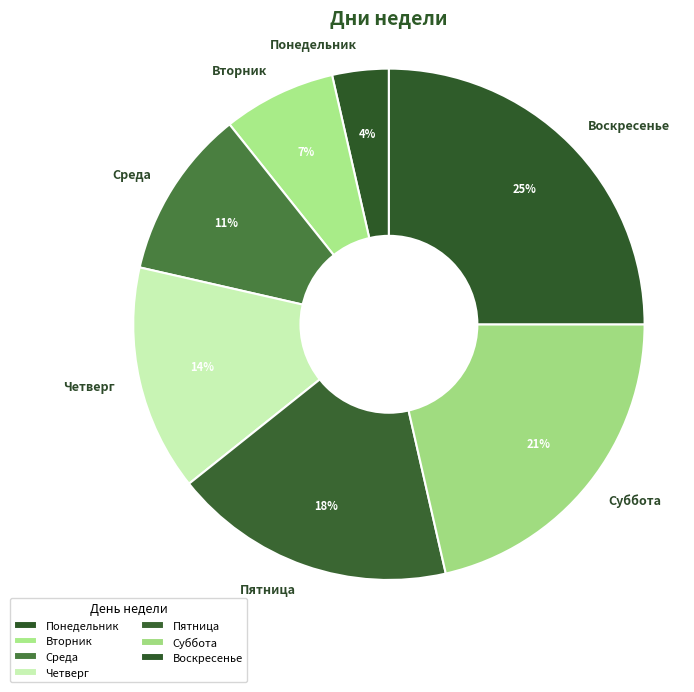

What is the smallest slice in the pie chart?

Понедельник